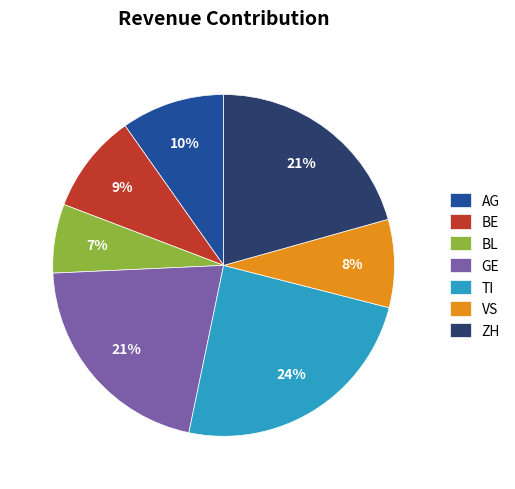

What percentage is the BL slice, to the nearest percent?

7%